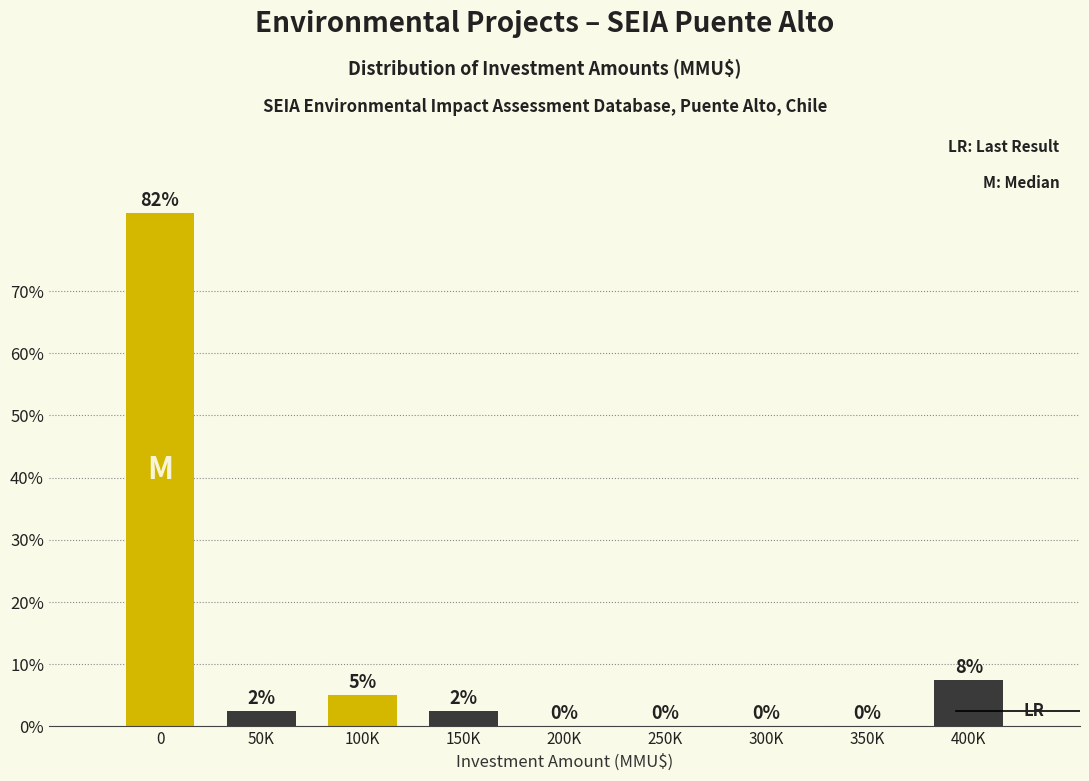

True or false: the data shows 26.6 at 200K.

False